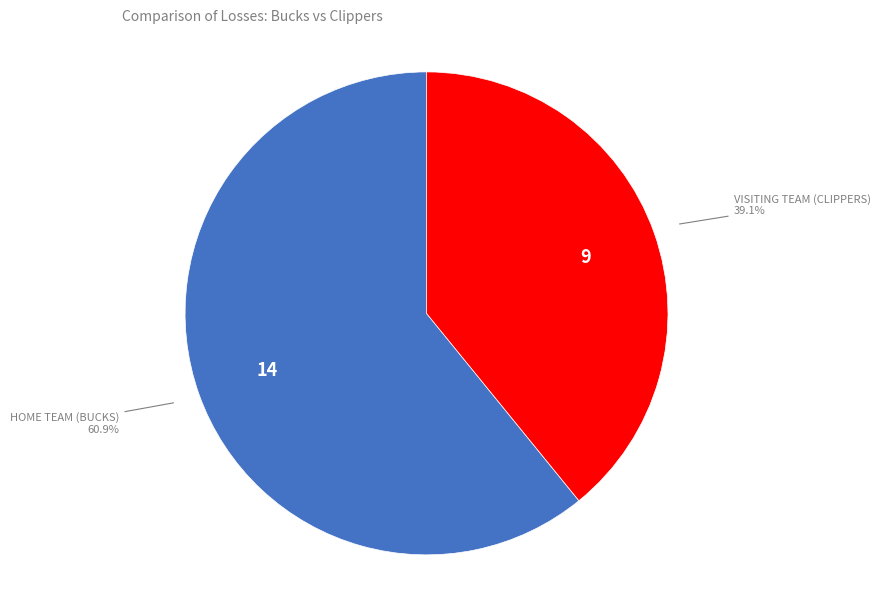

Is there any slice that represents more than half of the pie?

Yes